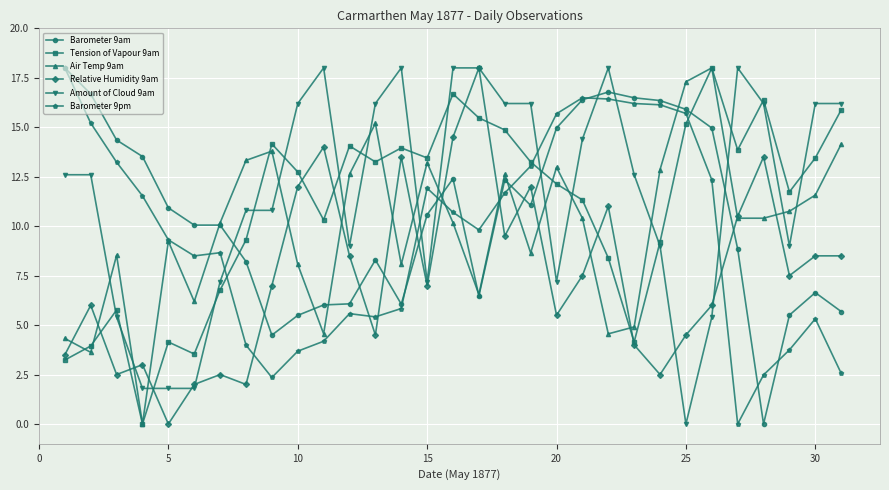

What is the highest value of the Amount of Cloud 9am series?

18.0